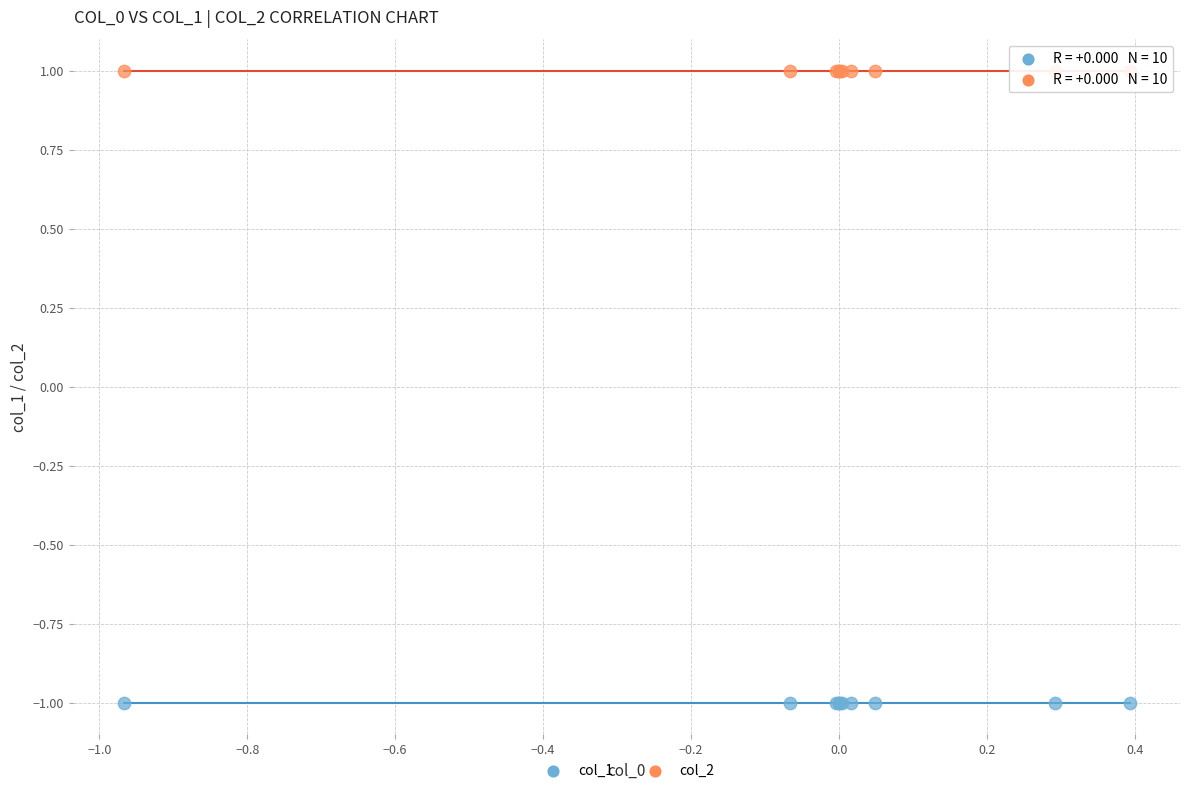

Which series contains the highest Y value?

col_2